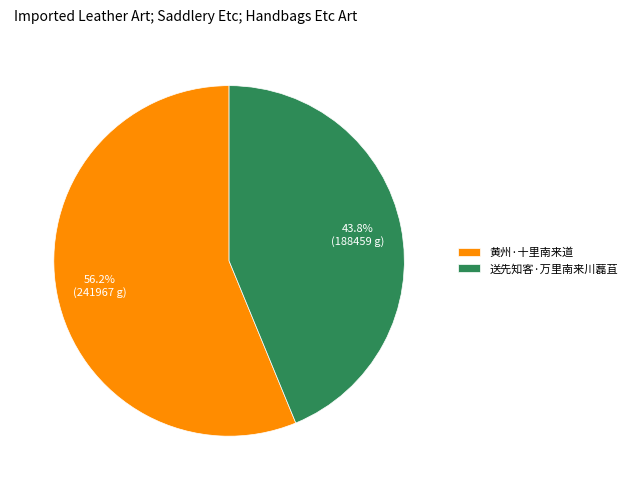

What percentage do 送先知客·万里南来川藞苴 and 黄州·十里南来道 together represent?

100.0%